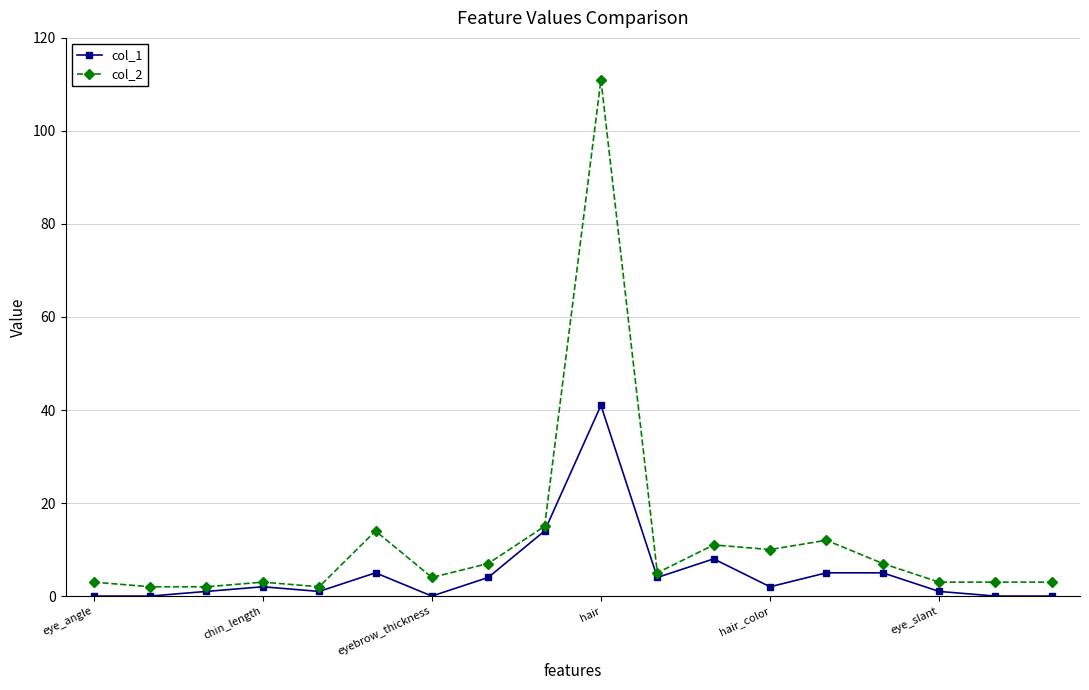

Rank the series by their maximum value, from lowest to highest.

col_1, col_2